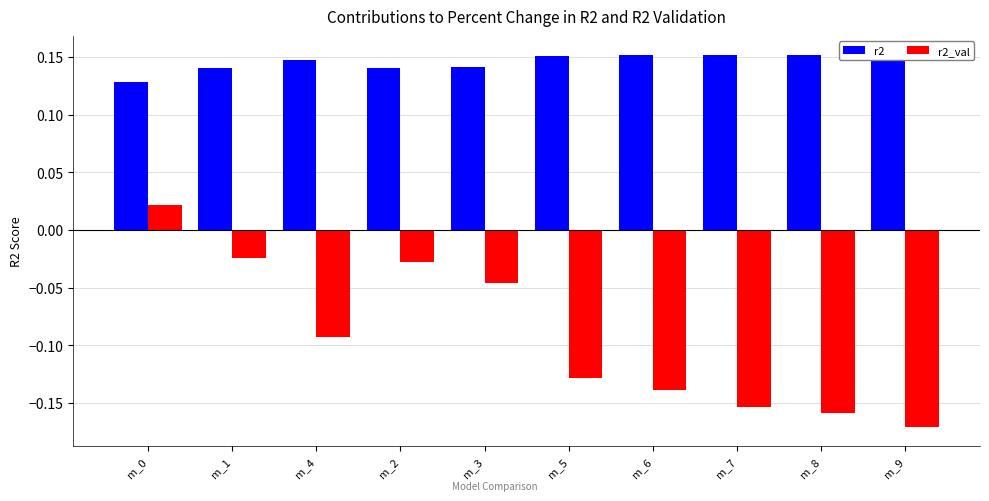

How many categories are shown in the chart?

10